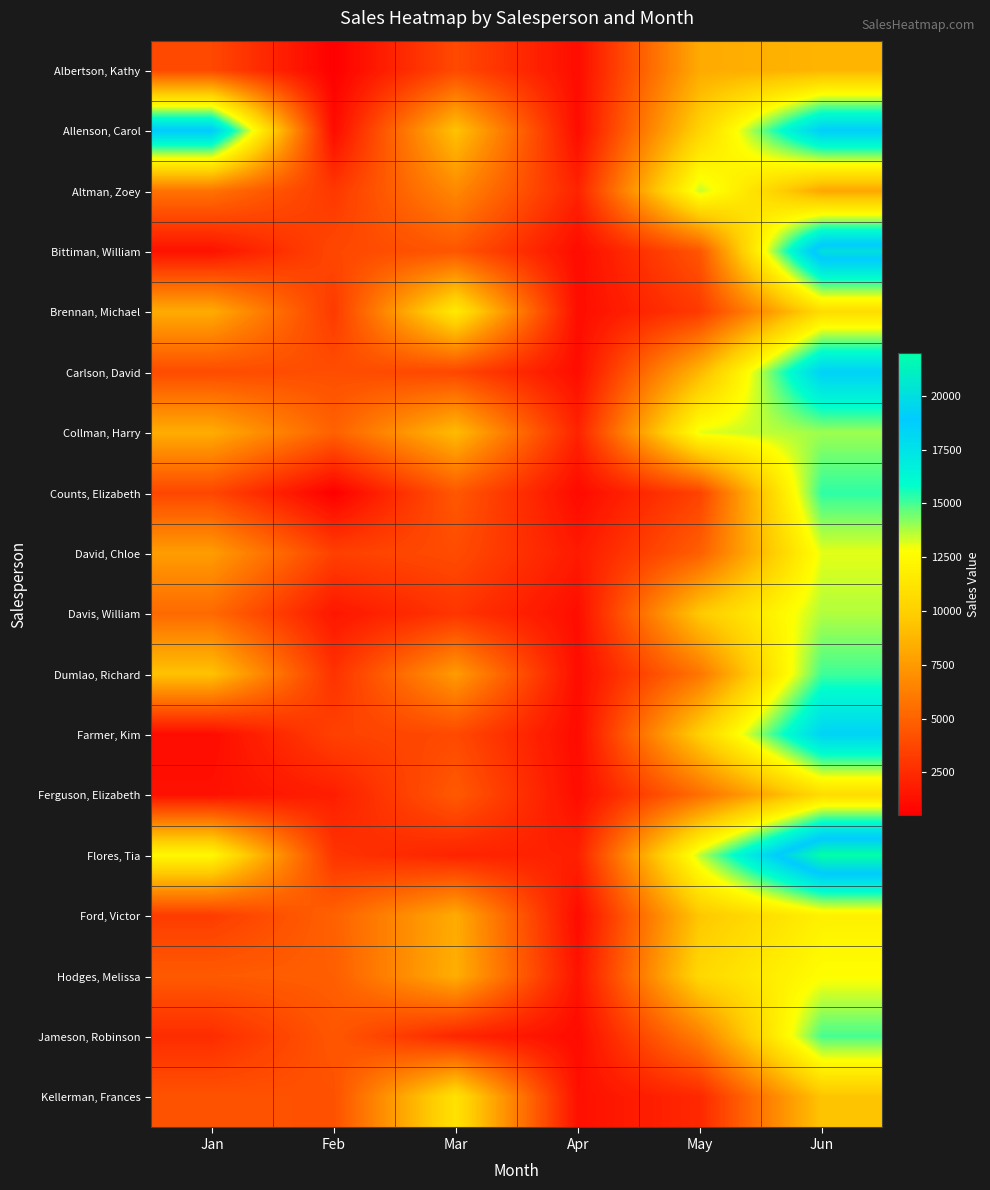

What is the total value across all series at Mar?

108266